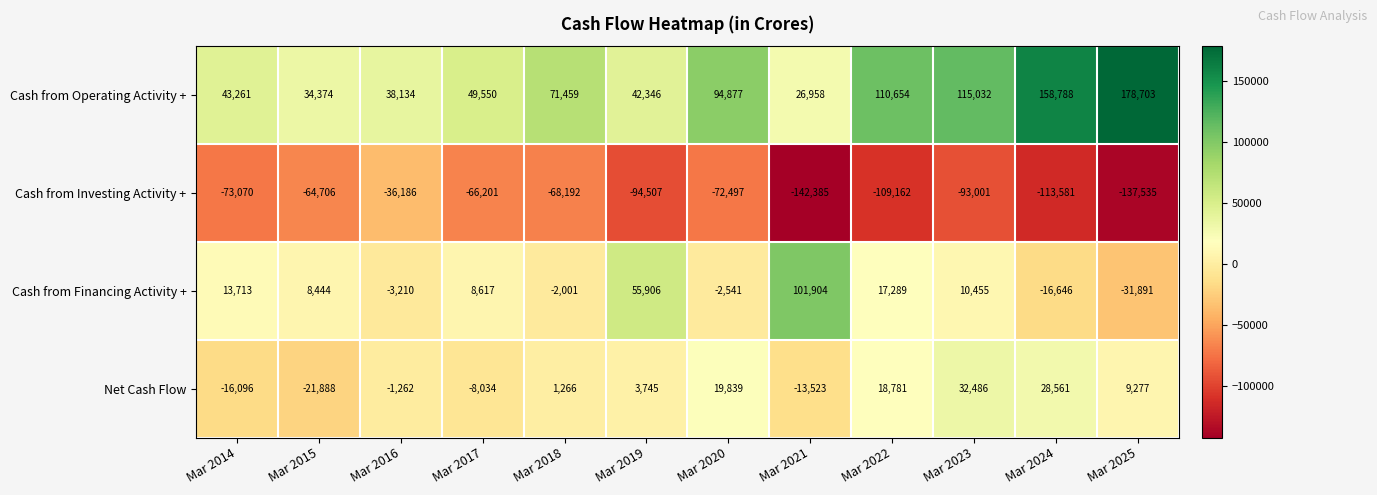

What is the minimum value for Cash from Operating Activity +?

26958